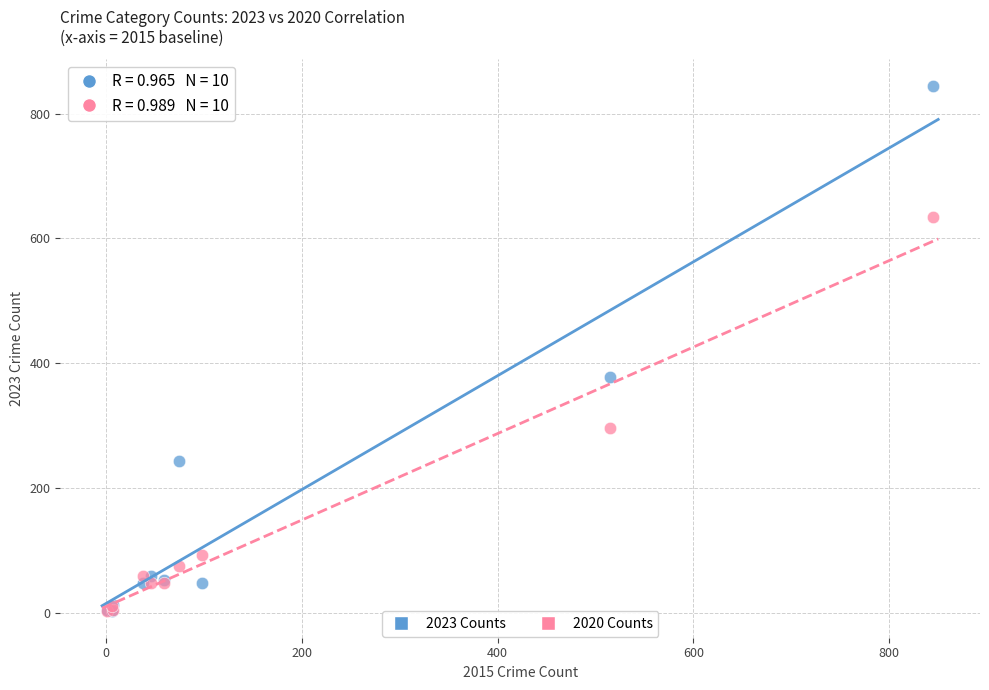

Which series reaches the maximum Y coordinate?

2023 Counts